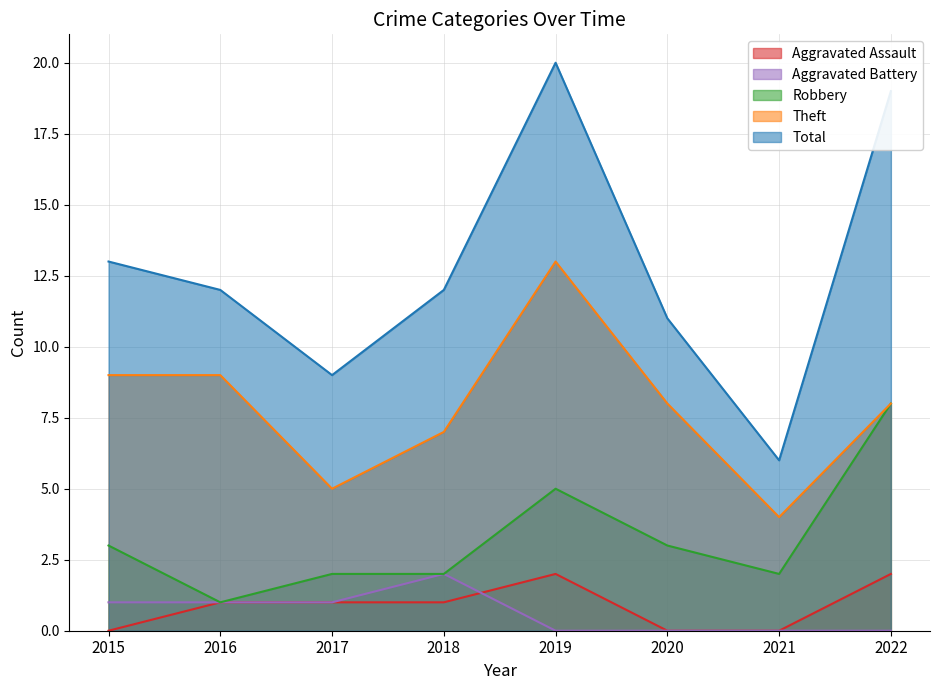

True or false: Aggravated Battery and Theft cross at least once.

False